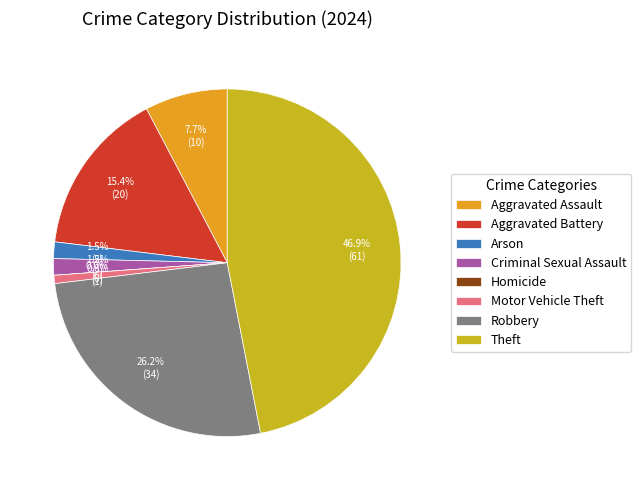

Is it true that Aggravated Battery is 15% of the pie?

True